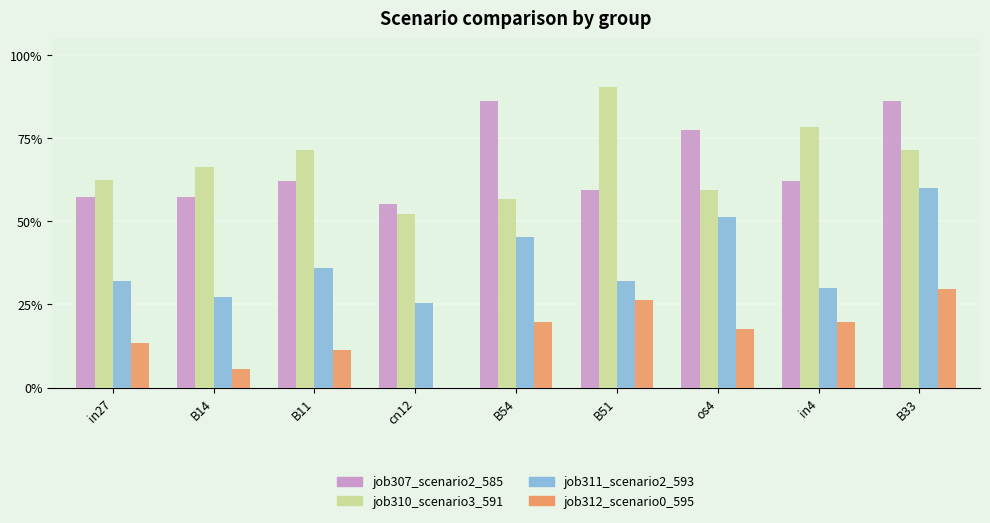

Is the value of job312_scenario0_595 at os4 greater than the value of job310_scenario3_591 at in27?

No